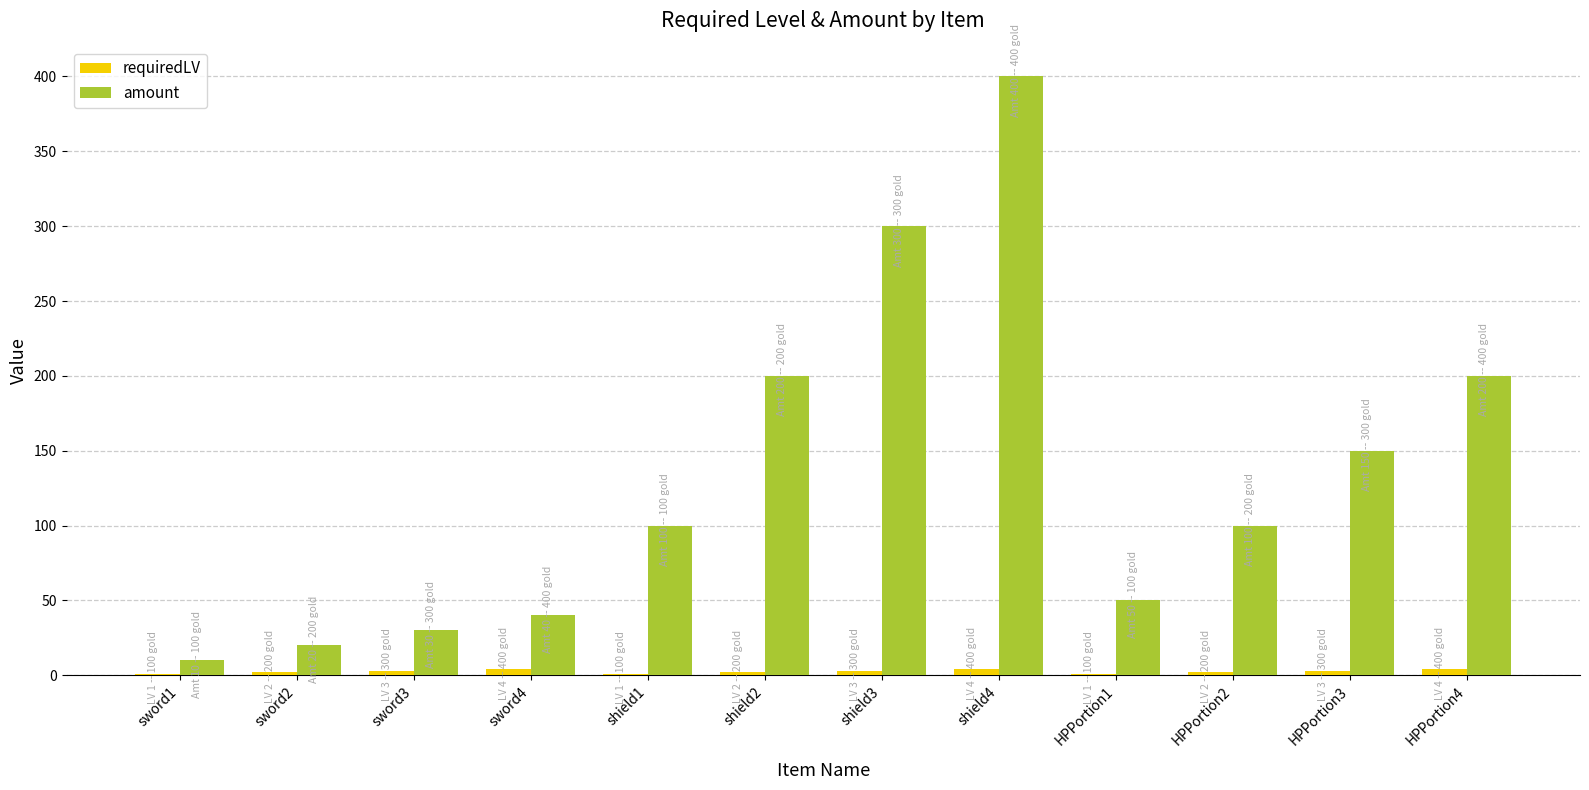

Which category has the highest value in the amount series?

shield4